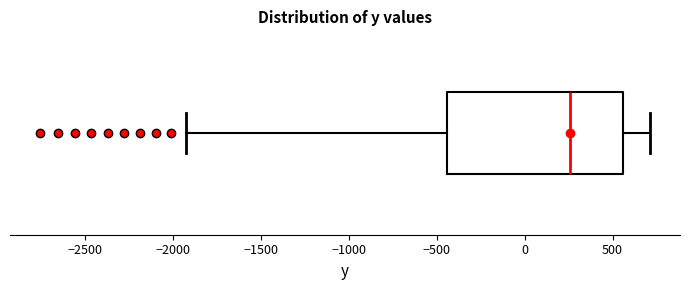

Read this box plot against the x-axis: the position of the median line, the range covered by the box, and the ends of both whiskers. The values are not printed on the chart, so give them approximately, as read against the axis.

median 250, box -450 to 550, whiskers -1900 to 700